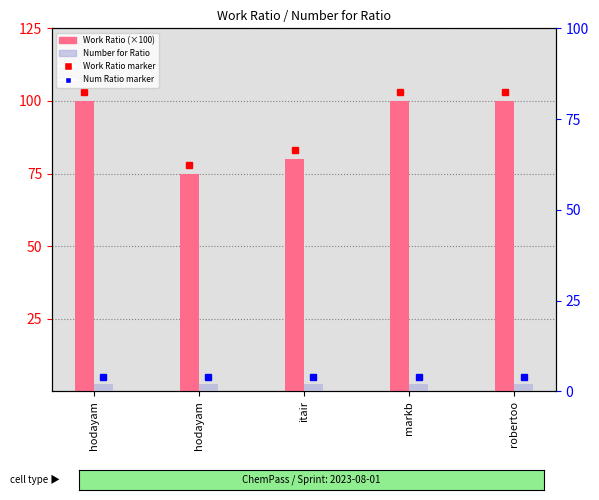

Reading left to right, extract all data points from this chart.

Work Ratio (scaled): 100	75	80	100	100
Number for Ratio: 2	2	2	2	2